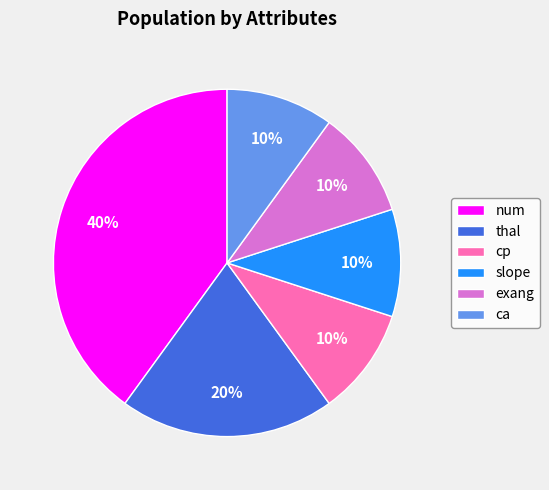

Approximately how many times larger is the value at num compared to slope?

4.0